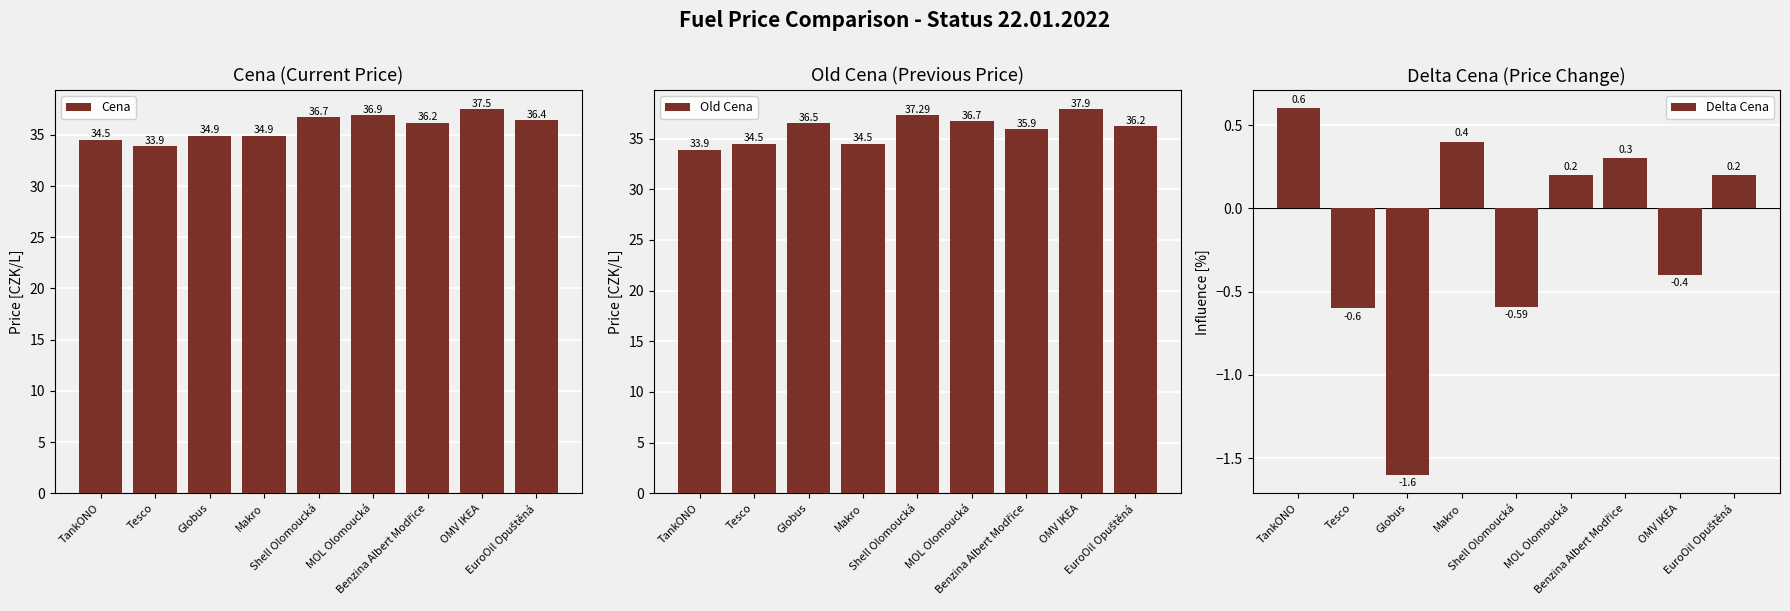

What position from the right is TankONO?

9